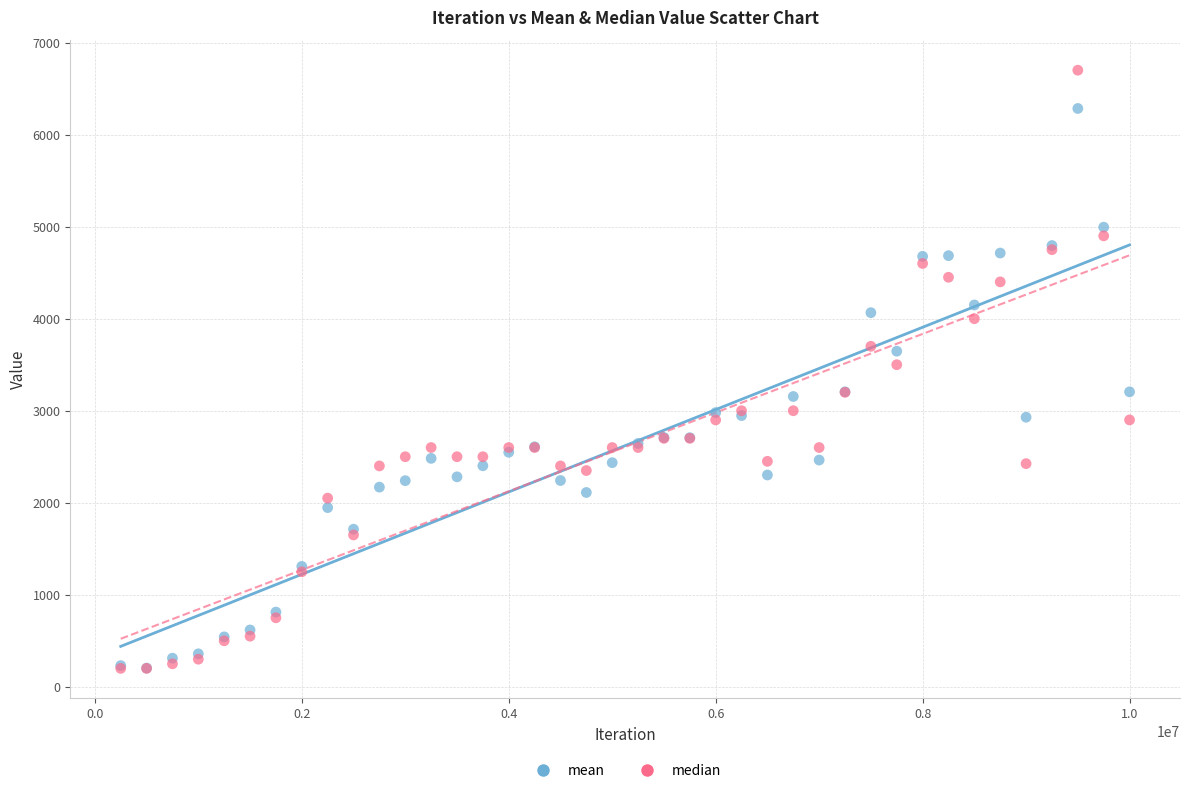

What are all the series names shown in the legend?

mean, median